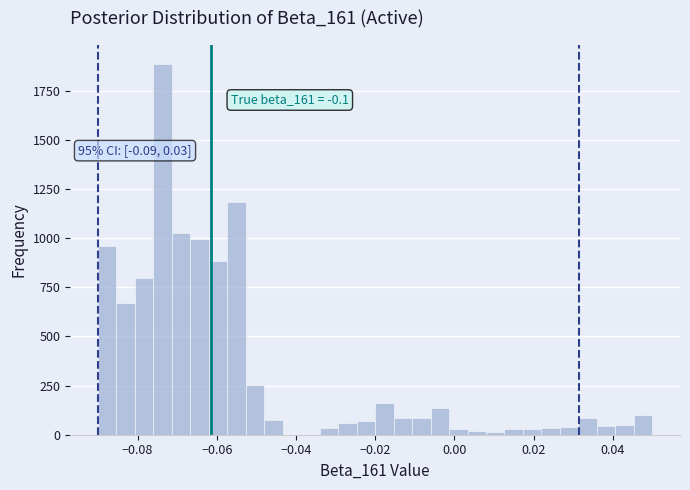

Read against the x-axis, roughly where is the centre of the tallest bar?

-0.074